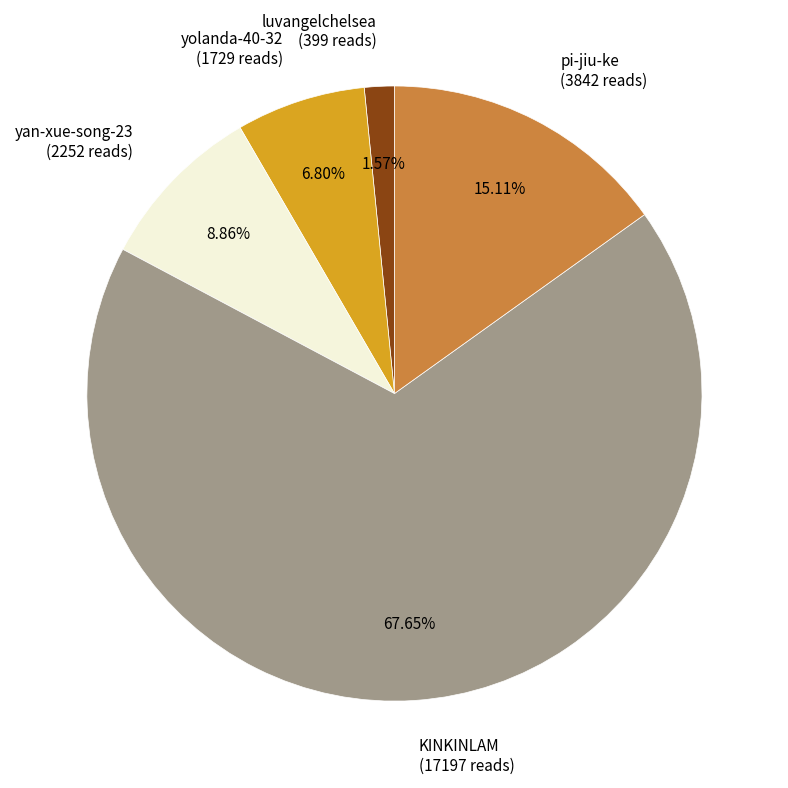

Rank the categories by value from lowest to highest.

luvangelchelsea, yolanda-40-32, yan-xue-song-23, pi-jiu-ke, KINKINLAM